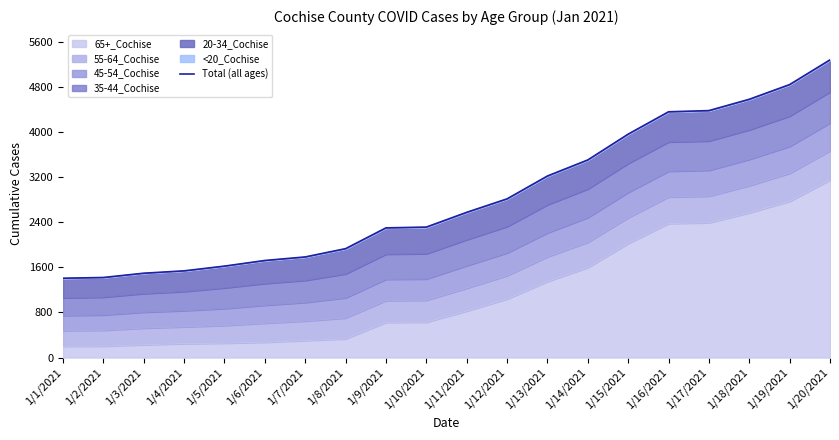

Which label corresponds to the smallest value in the chart?

1/1/2021